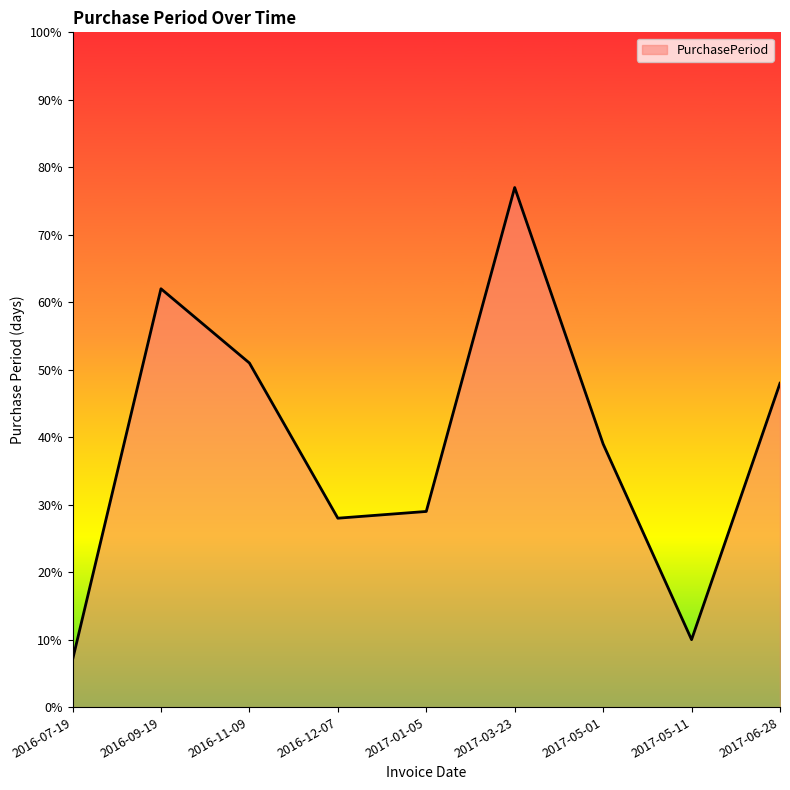

At which category does the chart reach its peak across all series?

2017-03-23